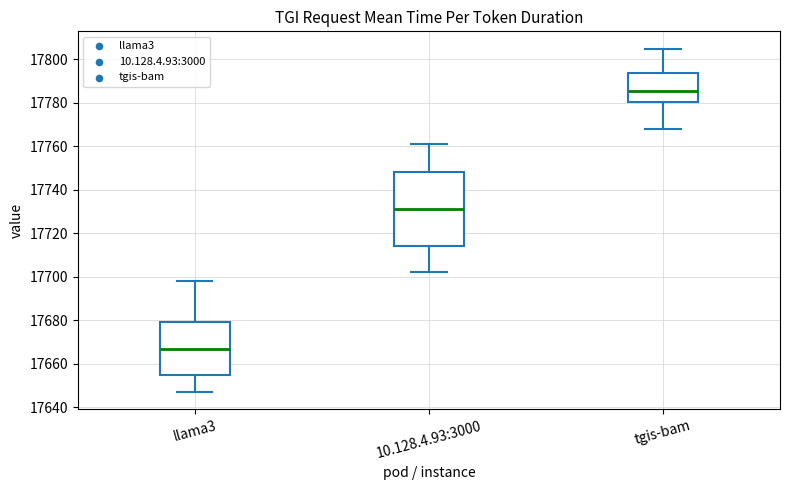

Which box has the highest median line?

tgis-bam